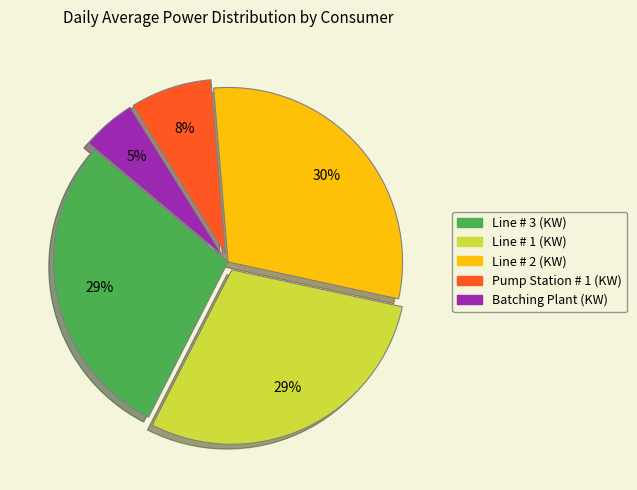

Is the sum of Batching Plant (KW) and Line # 1 (KW) greater than half?

No